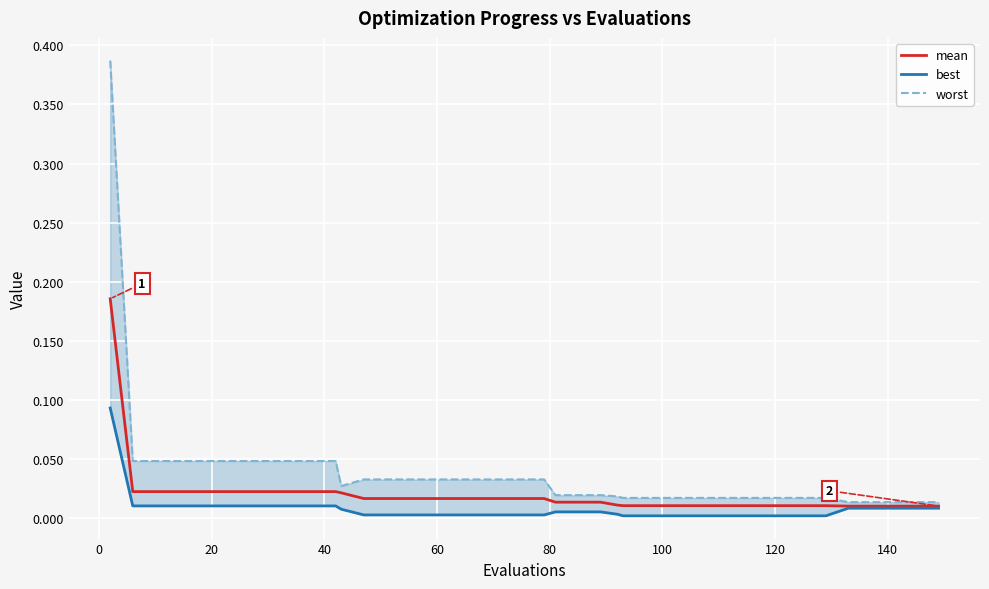

True or false: best has a value of 0.0 at 33.

False